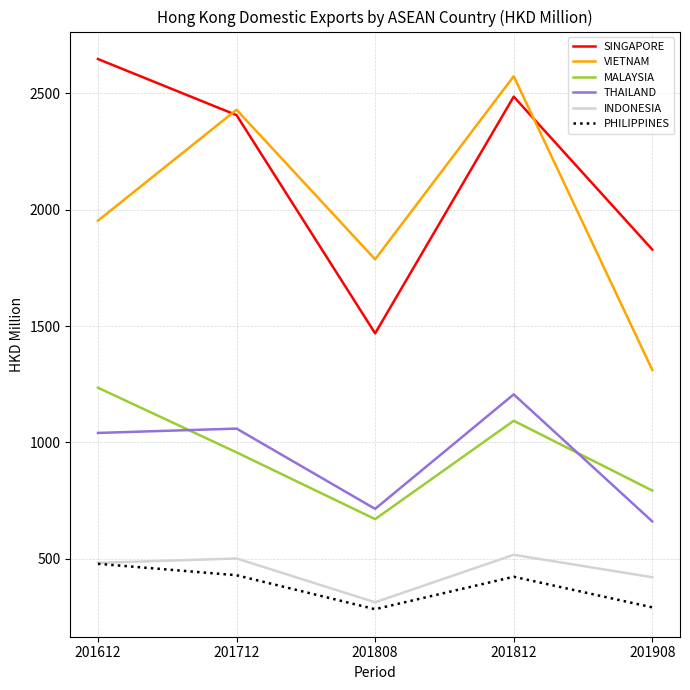

At which category does MALAYSIA reach its first local valley?

201808